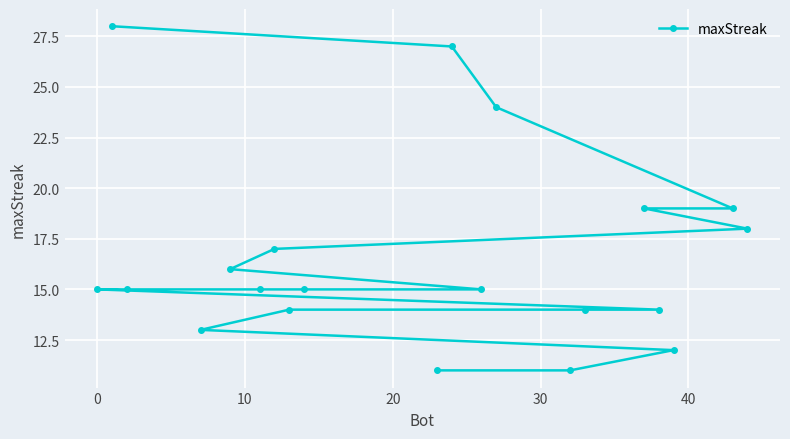

Reading left to right, transcribe all the data shown in this chart.

28	27	24	19	19	18	17	16	15	15	15	15	15	14	14	14	13	12	11	11